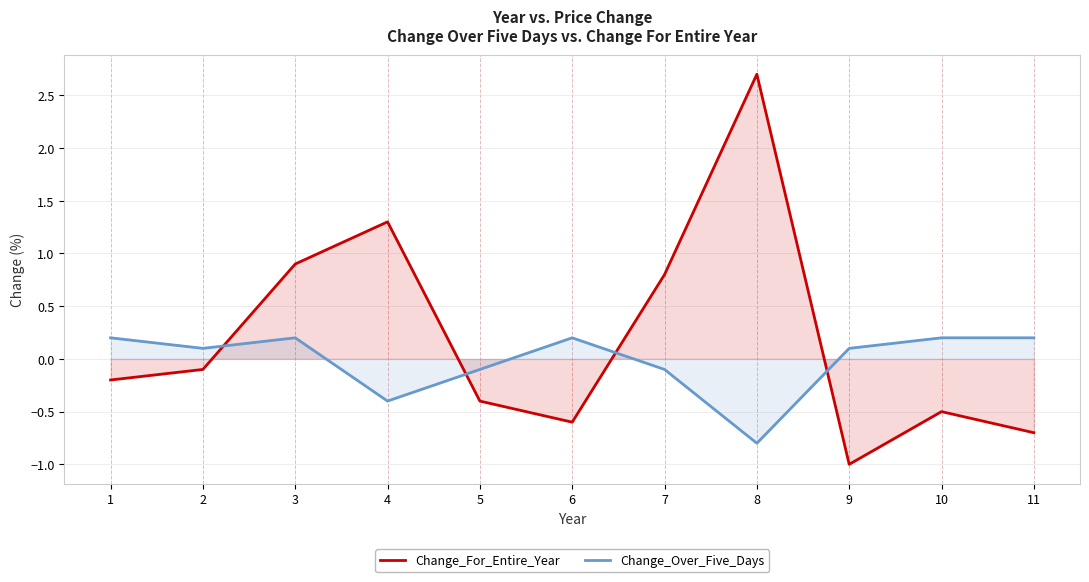

Reading left to right, extract all data points from this chart.

Change_For_Entire_Year: 1=-0.2	2=-0.1	3=0.9	4=1.3	5=-0.4	6=-0.6	7=0.8	8=2.7	9=-1.0	10=-0.5	11=-0.7
Change_Over_Five_Days: 1=0.2	2=0.1	3=0.2	4=-0.4	5=-0.1	6=0.2	7=-0.1	8=-0.8	9=0.1	10=0.2	11=0.2